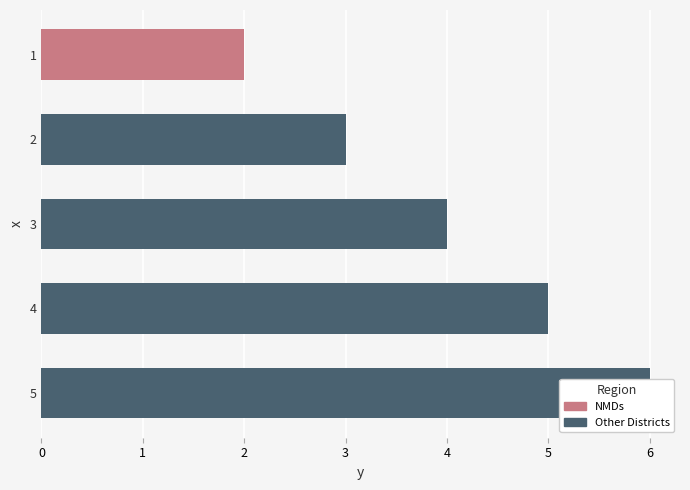

What is the change in value from 1 to 4?

+3